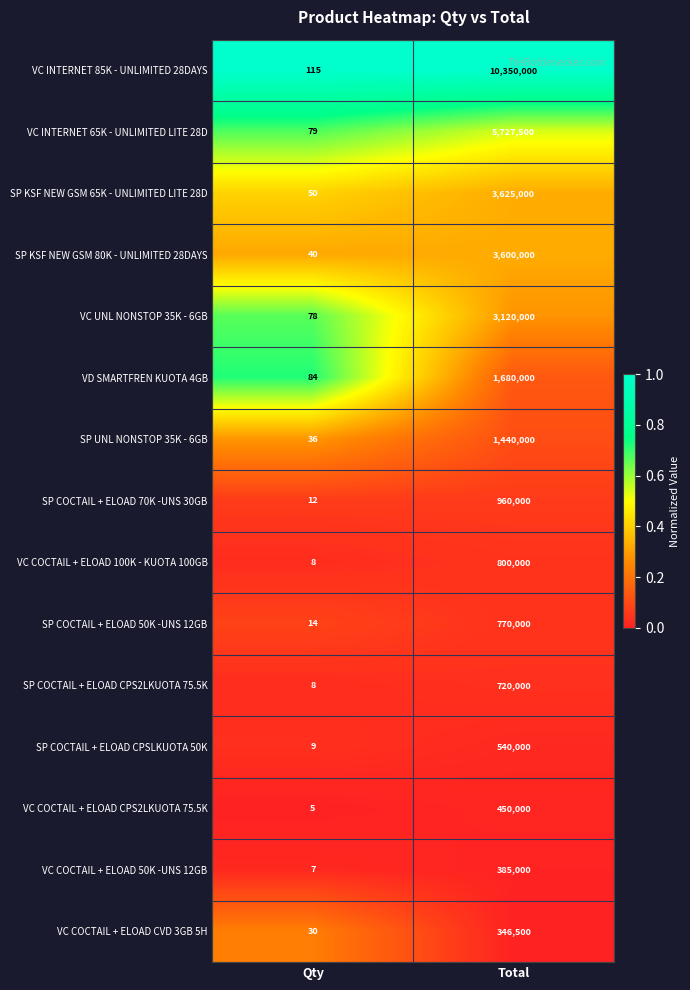

Is it true that VC UNL NONSTOP 35K - 6GB equals 29 at Qty?

False